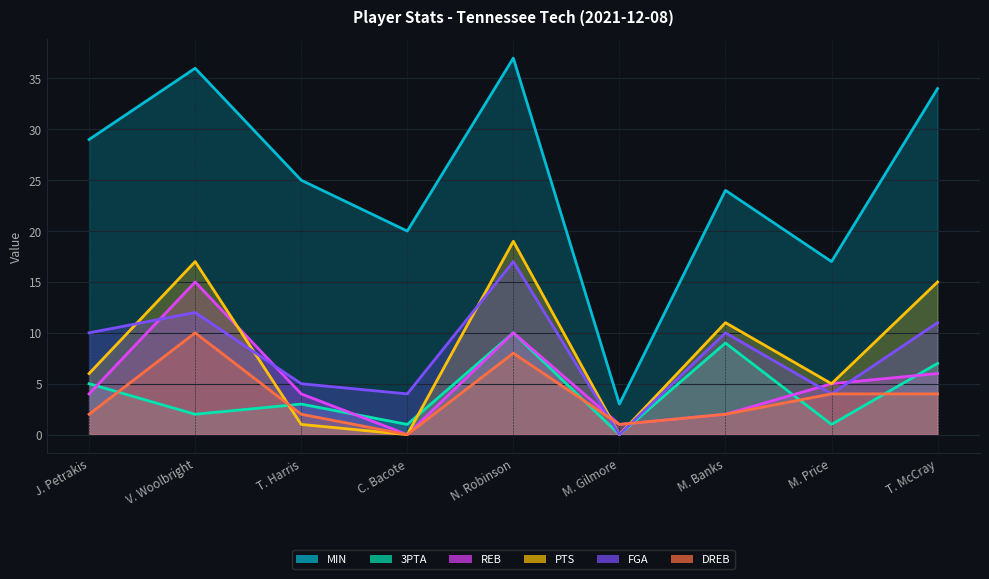

At which label is DREB closest to 5?

M. Price